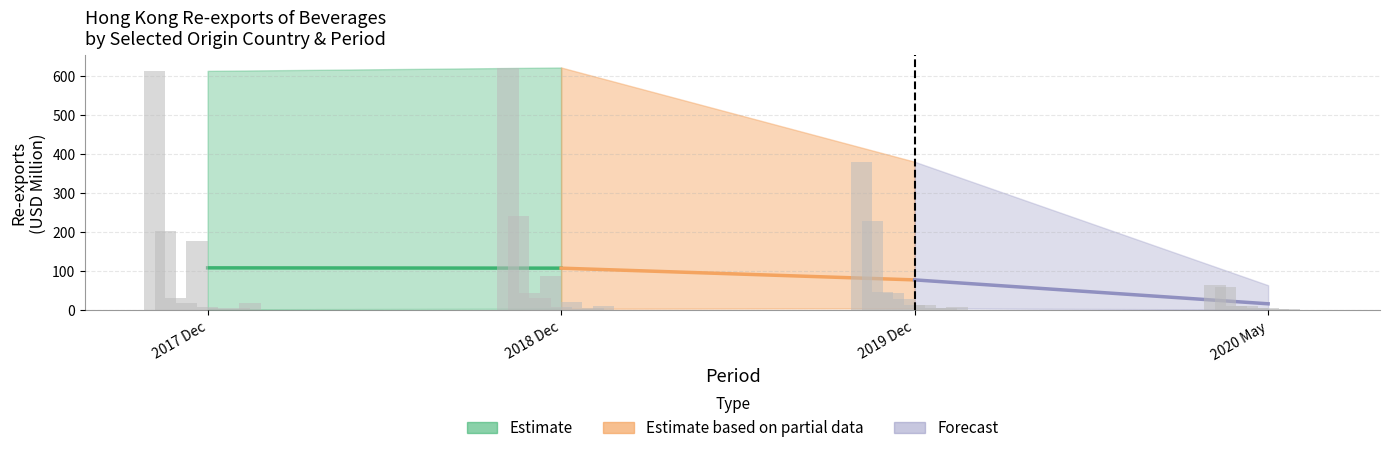

What is the difference between the maximum and minimum values in the 201812 series?

618.2